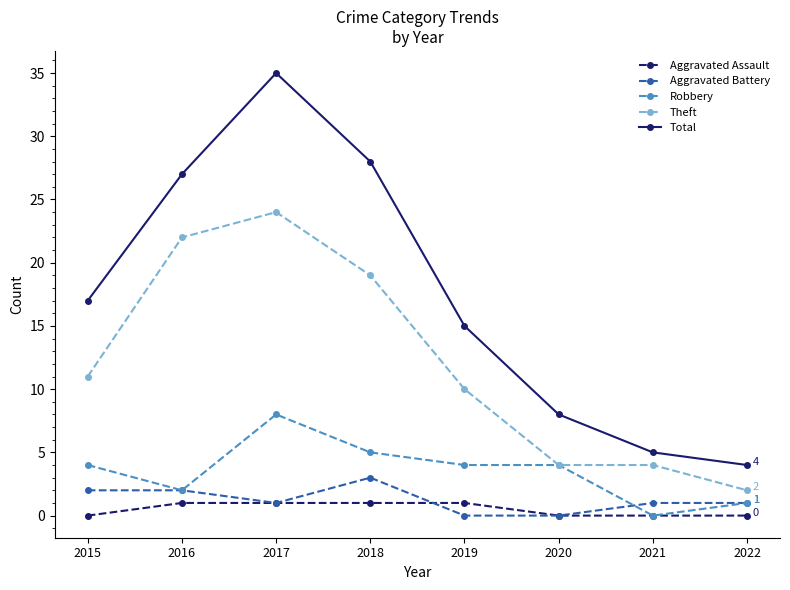

True or false: Robbery has a value of 8 at 2018.

False